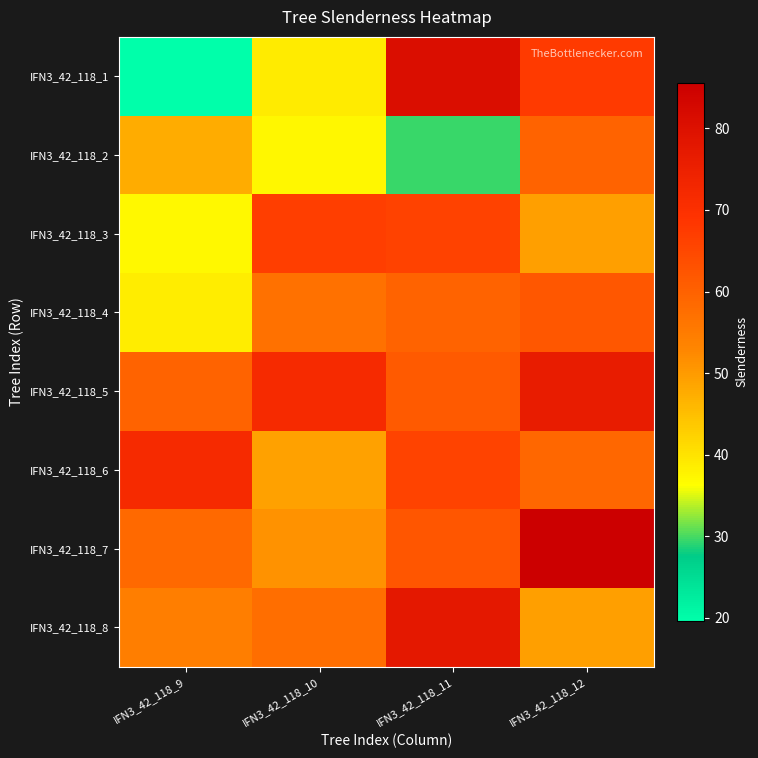

Reading left to right, transcribe all the data shown in this chart.

IFN3_42_118_1: IFN3_42_118_9=19.6	IFN3_42_118_10=38.7	IFN3_42_118_11=80.8	IFN3_42_118_12=67.6
IFN3_42_118_2: IFN3_42_118_9=47.5	IFN3_42_118_10=37.3	IFN3_42_118_11=29.5	IFN3_42_118_12=59.6
IFN3_42_118_3: IFN3_42_118_9=36.9	IFN3_42_118_10=67.0	IFN3_42_118_11=66.2	IFN3_42_118_12=49.5
IFN3_42_118_4: IFN3_42_118_9=38.7	IFN3_42_118_10=56.8	IFN3_42_118_11=59.7	IFN3_42_118_12=62.0
IFN3_42_118_5: IFN3_42_118_9=59.8	IFN3_42_118_10=71.7	IFN3_42_118_11=61.4	IFN3_42_118_12=76.4
IFN3_42_118_6: IFN3_42_118_9=71.9	IFN3_42_118_10=49.1	IFN3_42_118_11=65.8	IFN3_42_118_12=58.8
IFN3_42_118_7: IFN3_42_118_9=58.5	IFN3_42_118_10=51.2	IFN3_42_118_11=62.4	IFN3_42_118_12=85.6
IFN3_42_118_8: IFN3_42_118_9=54.6	IFN3_42_118_10=57.7	IFN3_42_118_11=77.4	IFN3_42_118_12=49.3